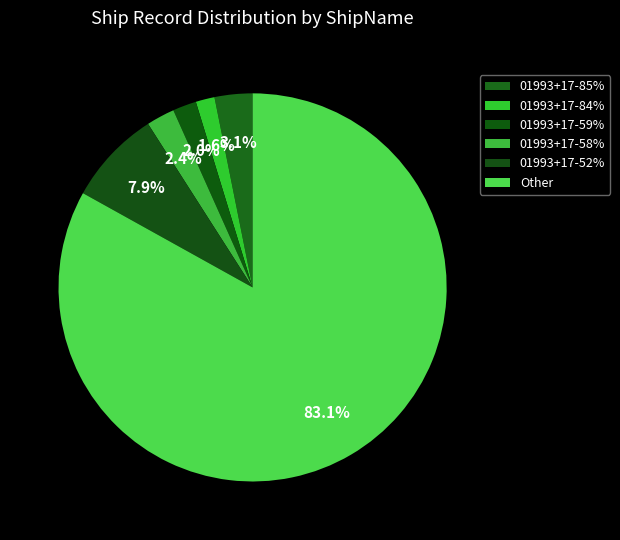

Which slice is the largest?

Other